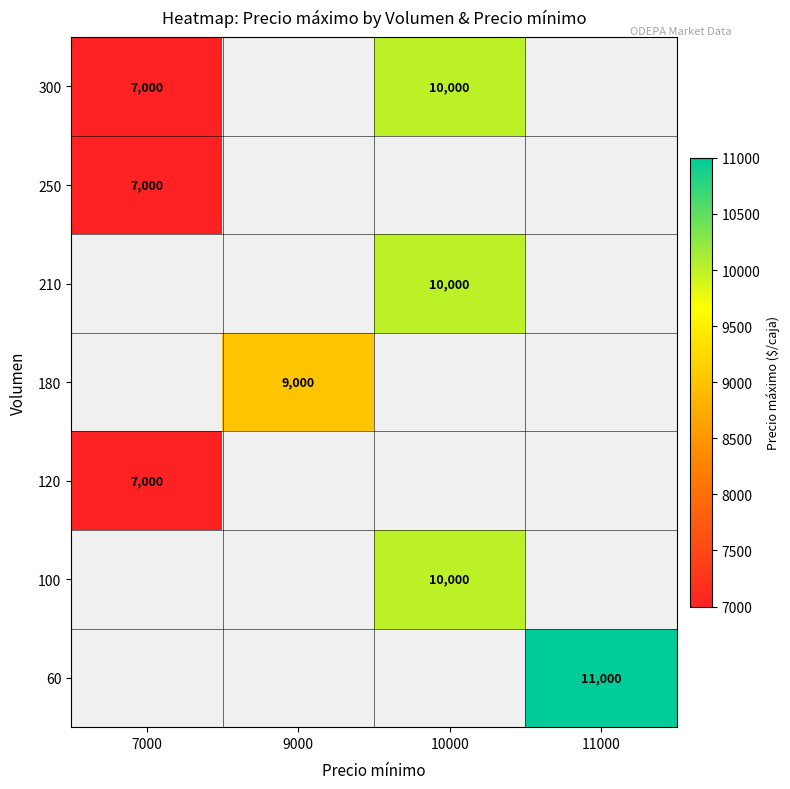

The value of 180 at 9000 is 9000. True or false?

True